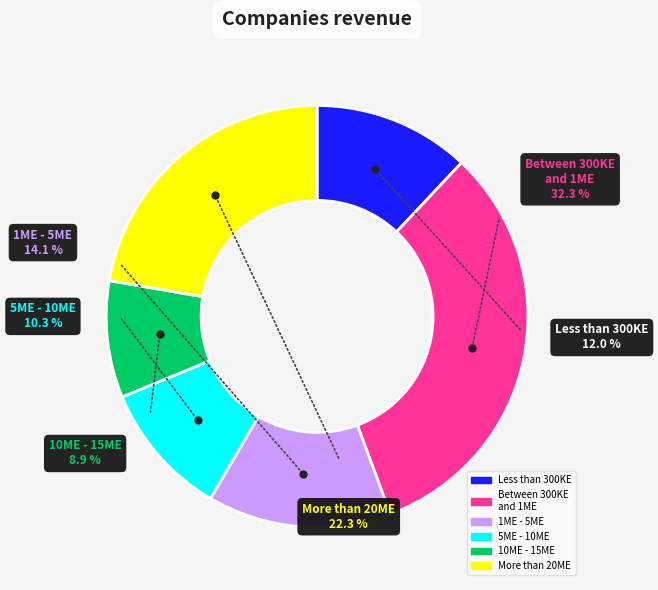

Is there a majority slice in this chart?

No